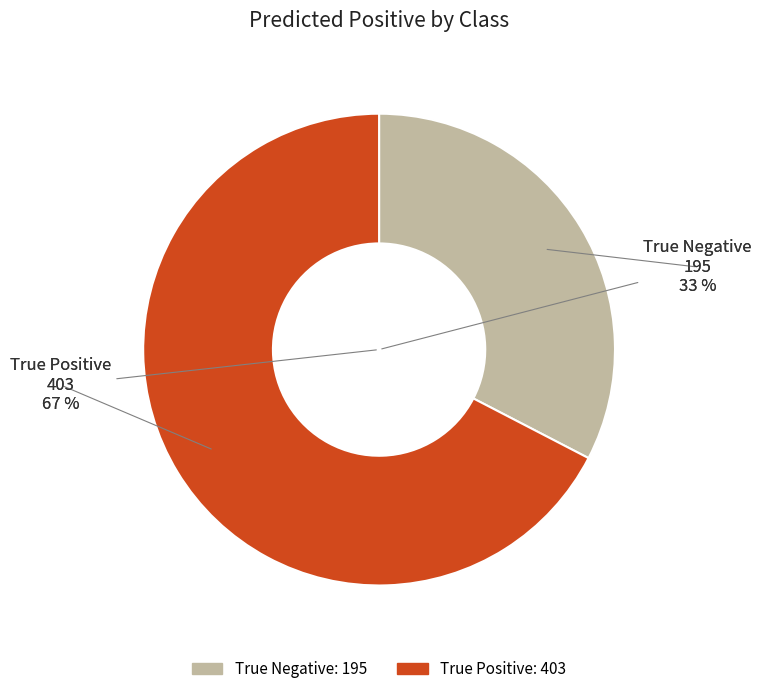

How many segments does this pie chart have?

2